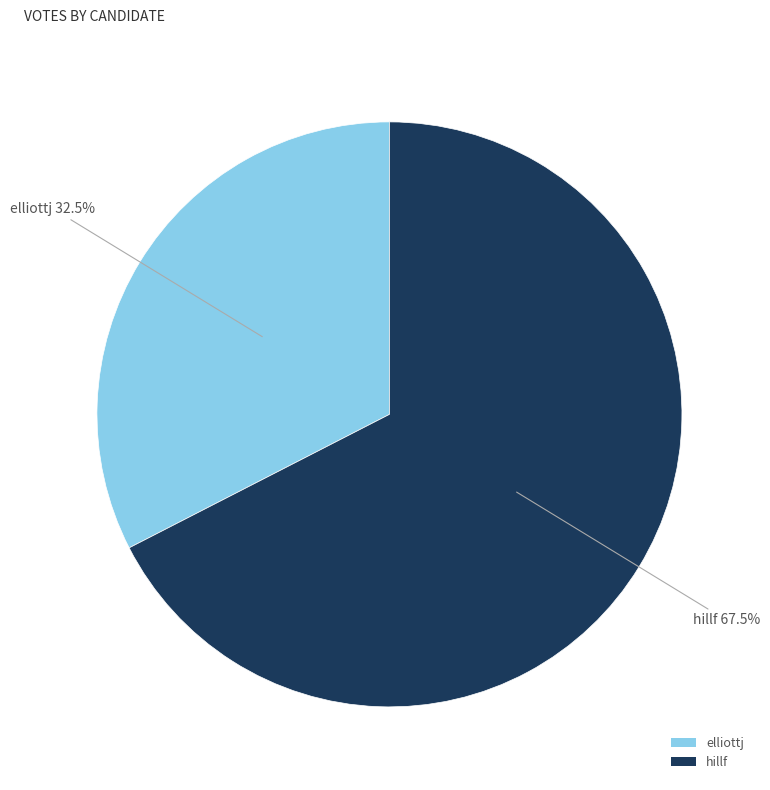

Approximately how many times larger is the value at hillf compared to elliottj?

2.1